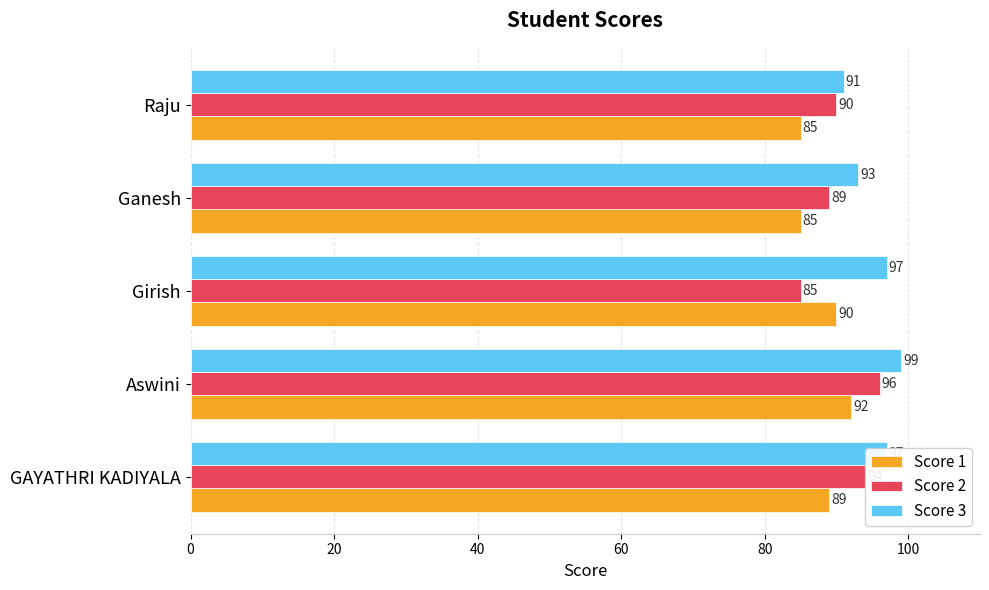

How many Score 1 values are between 85 and 90?

4